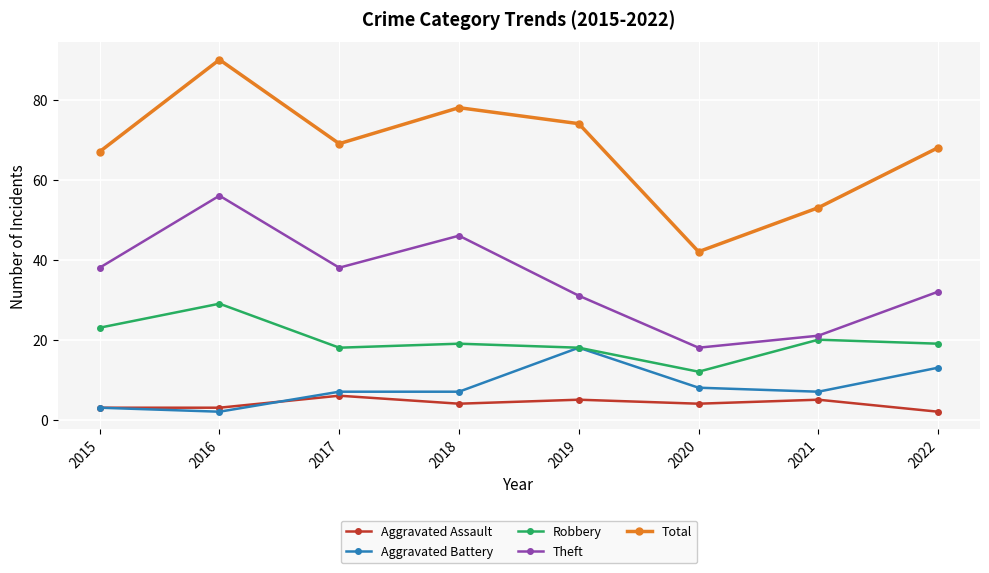

Read the Robbery value at 2015.

23